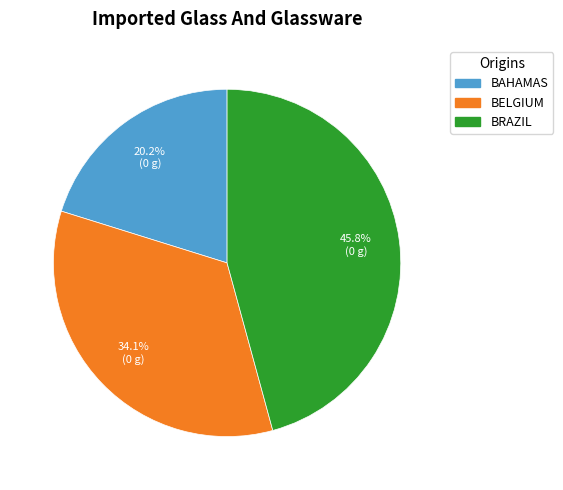

How many segments does this pie chart have?

3